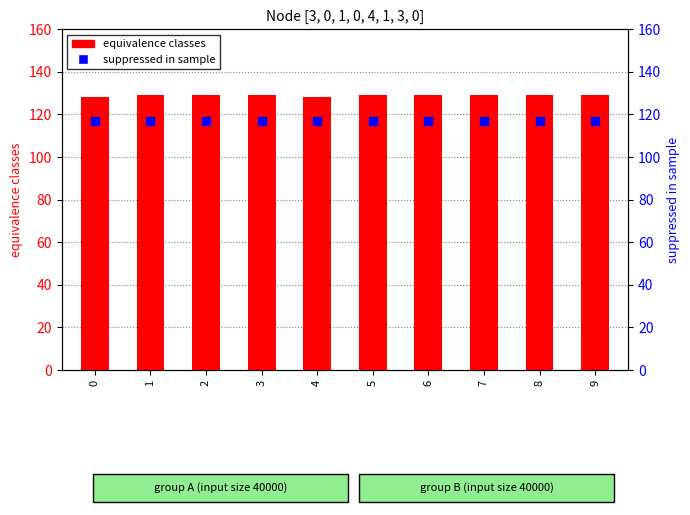

Is the value of suppressed in sample at 3 greater than the value of equivalence classes at 2?

No